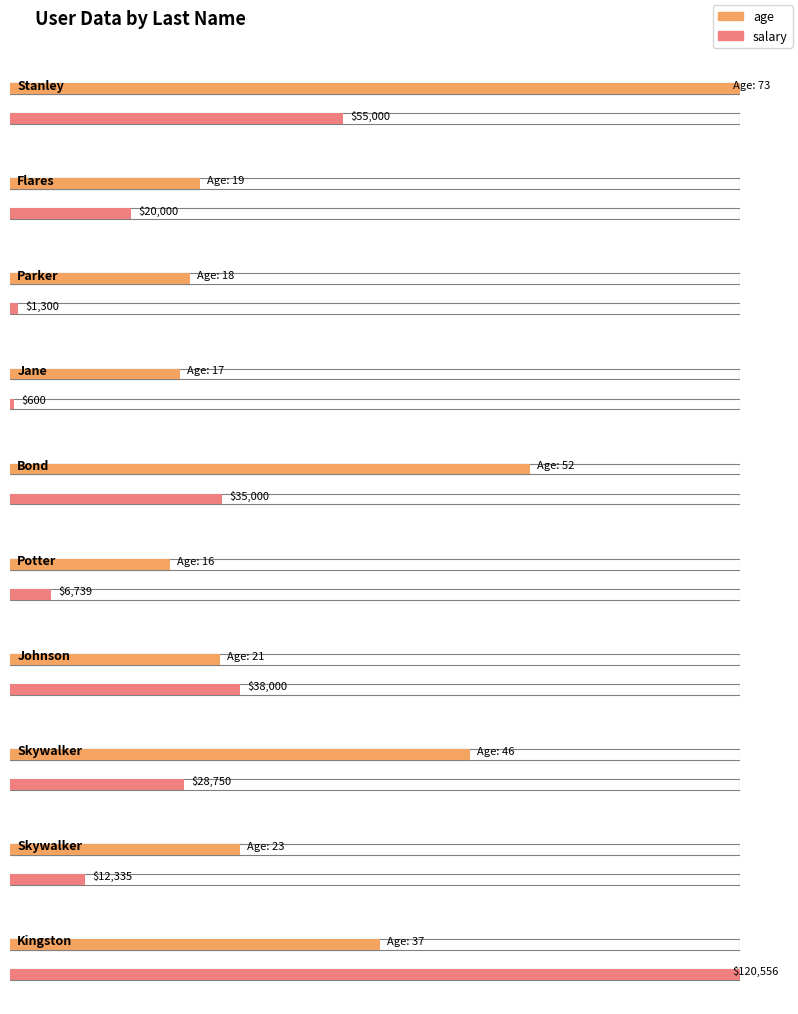

How many bars are there in each group?

2